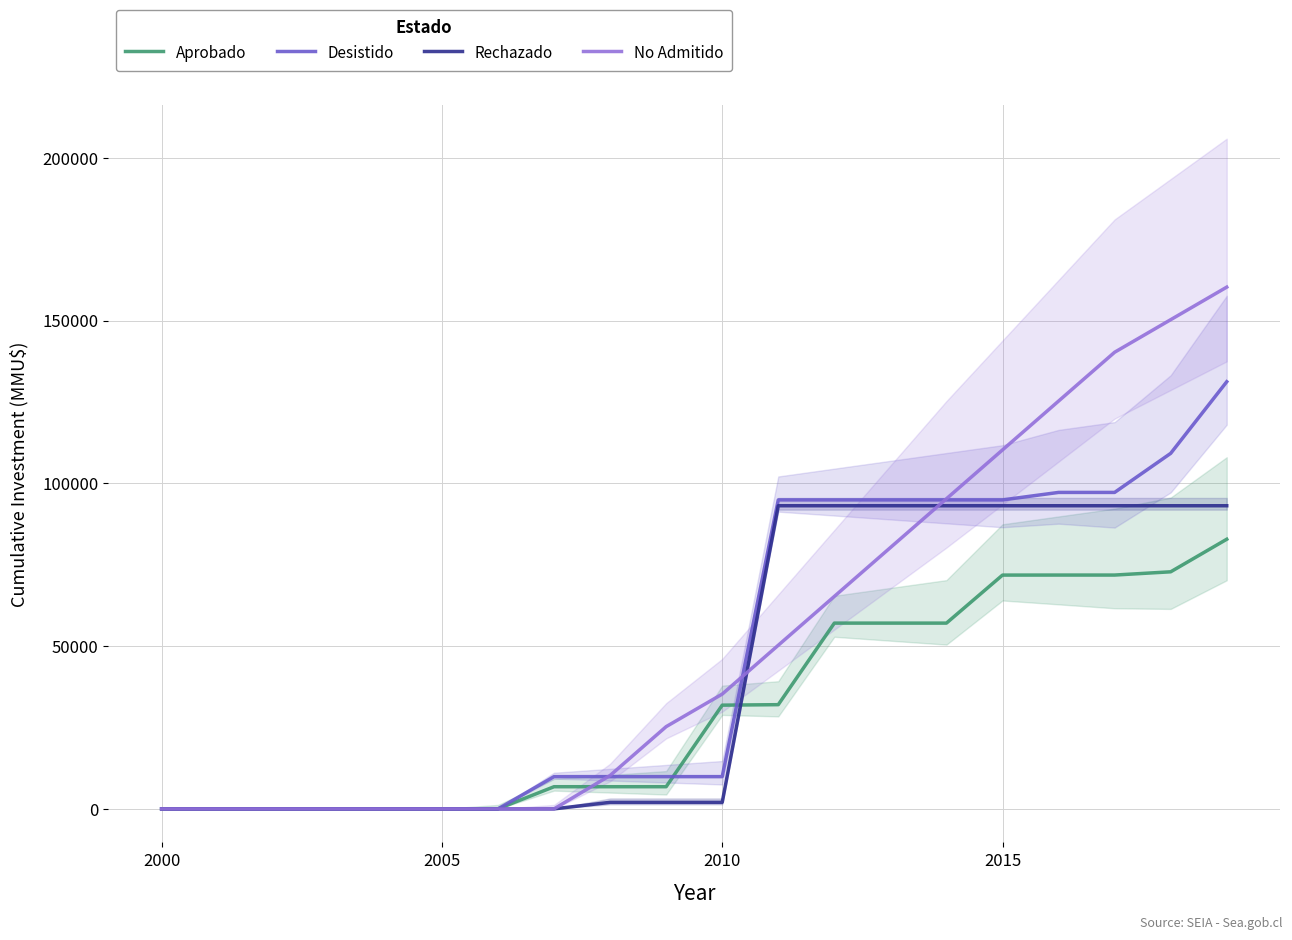

True or false: No Admitido has more than 0 points higher than both neighbors.

False